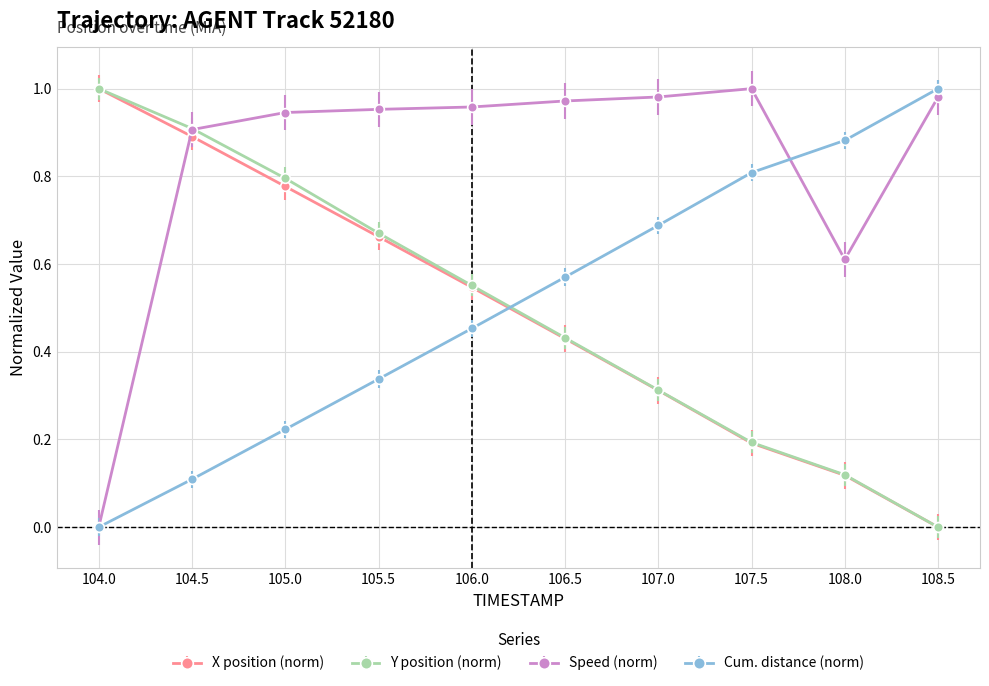

The X position (norm) series shows -0.4 at 108.5. True or false?

False